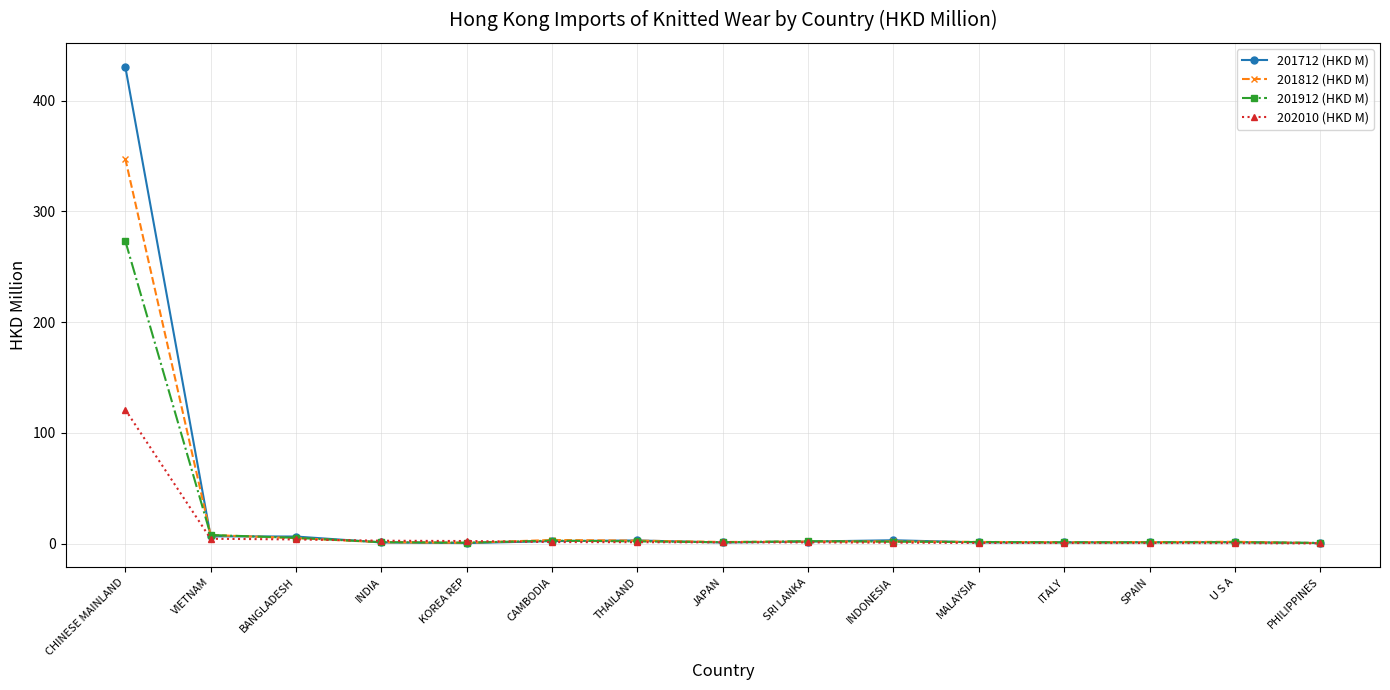

Rank the series by their maximum value, from lowest to highest.

202010 (HKD M), 201912 (HKD M), 201812 (HKD M), 201712 (HKD M)